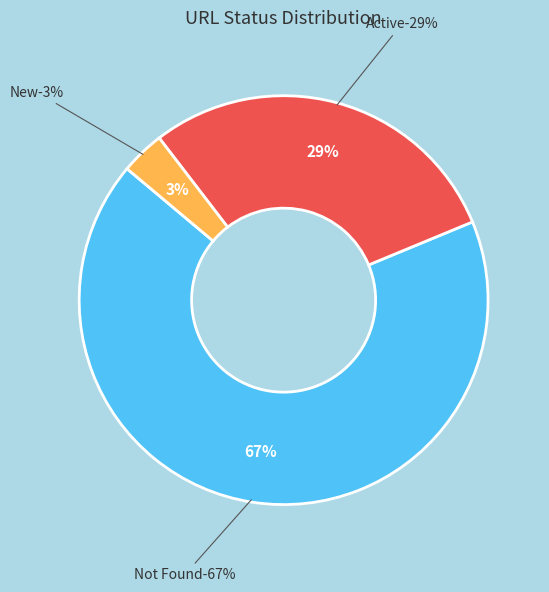

Between Not Found and Active, which is larger?

Not Found